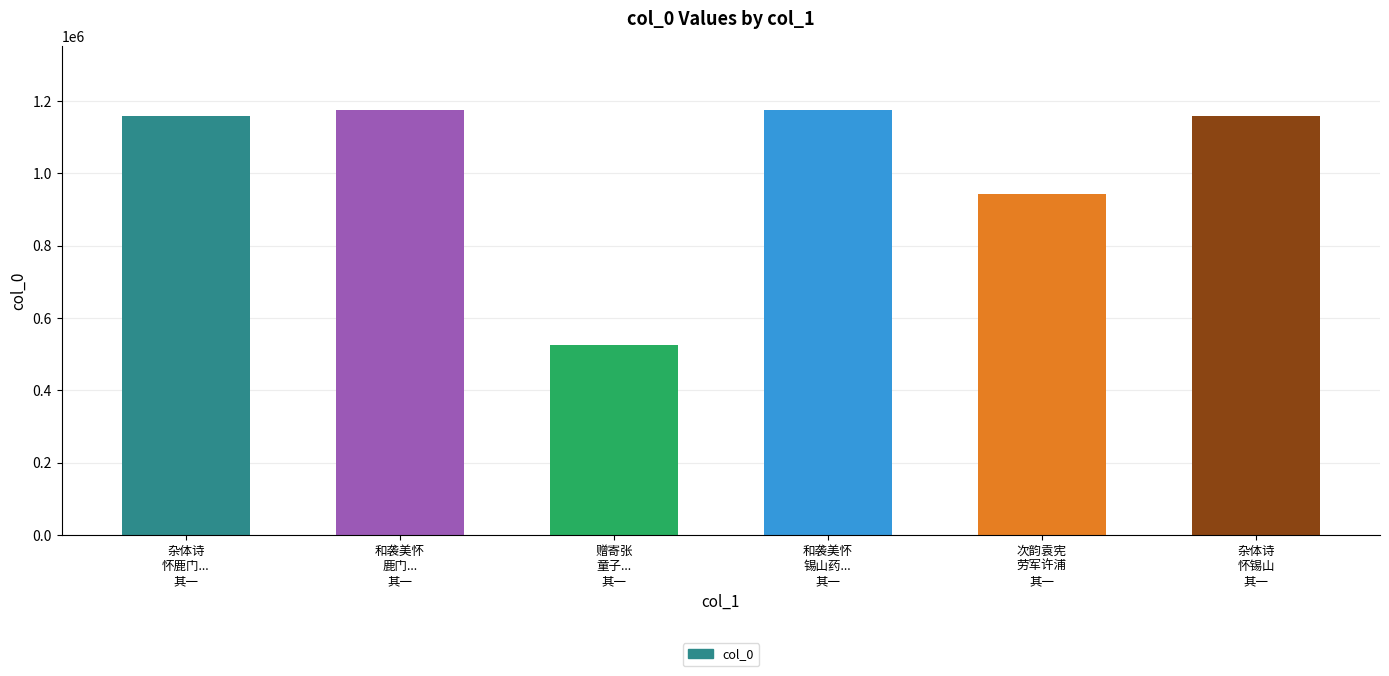

What is the difference between the maximum and second lowest values?

233708